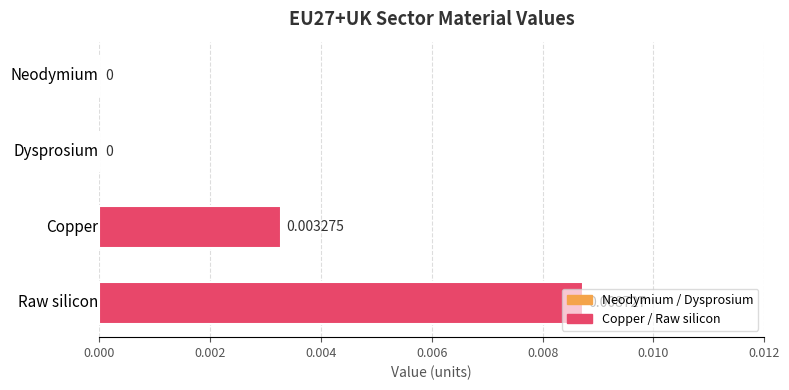

Between Raw silicon and Dysprosium, which is larger?

Raw silicon